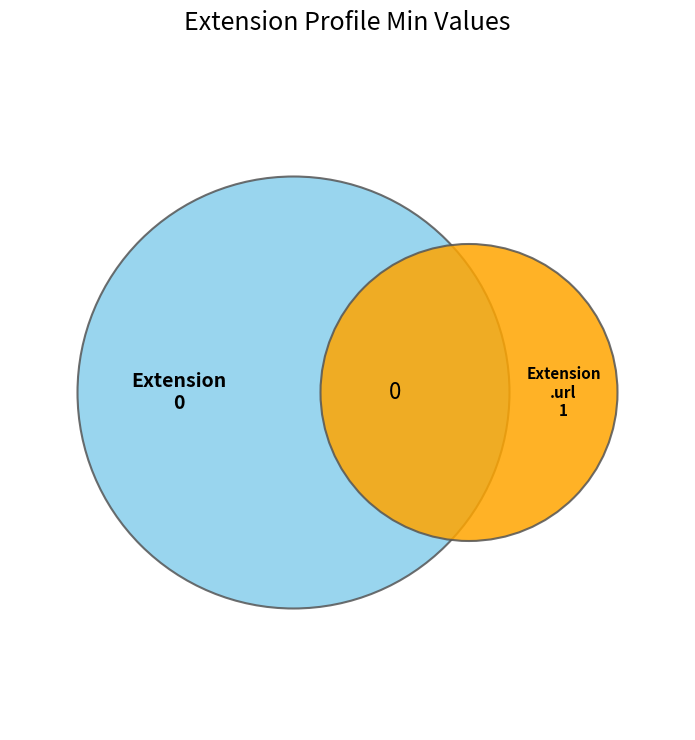

Which slice represents more than half of the pie?

Extension.url